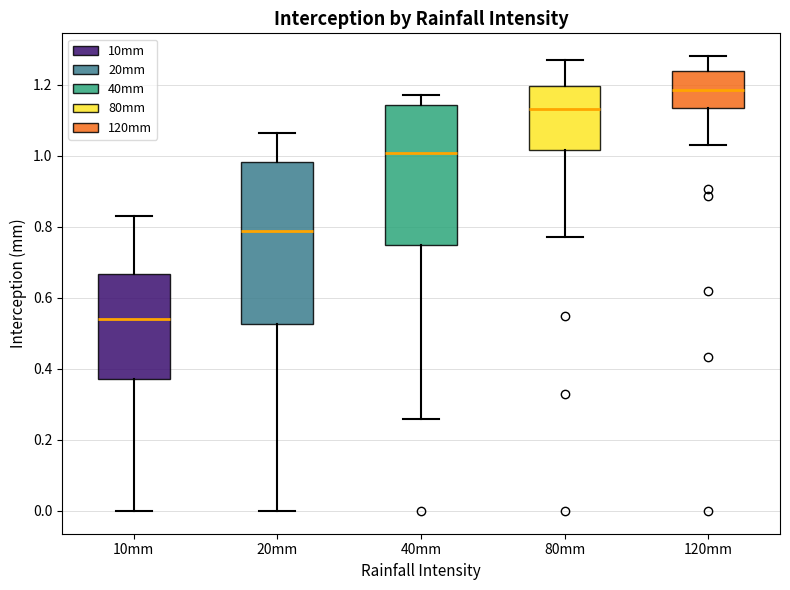

Comparing the boxes themselves (not the whiskers), which one is the tallest?

20mm